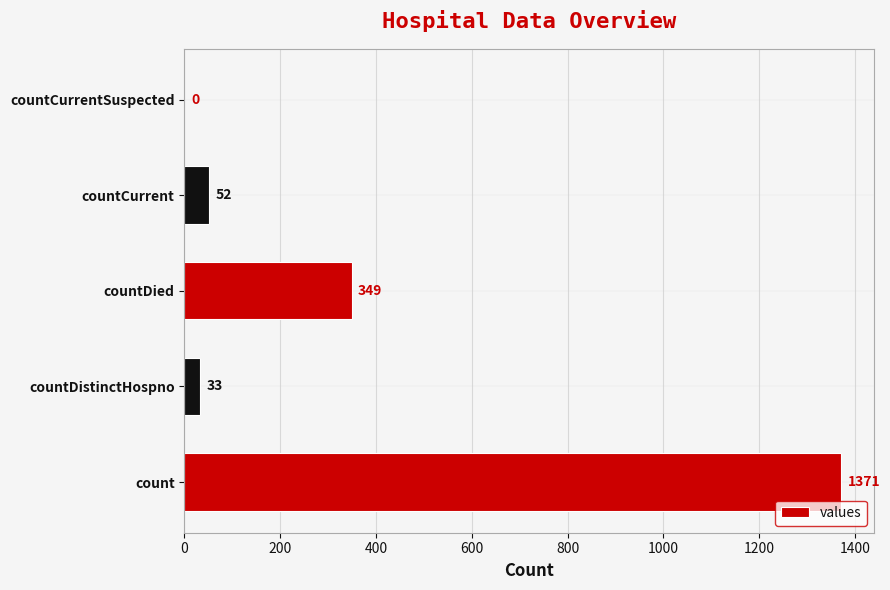

Are the bars horizontal?

Yes